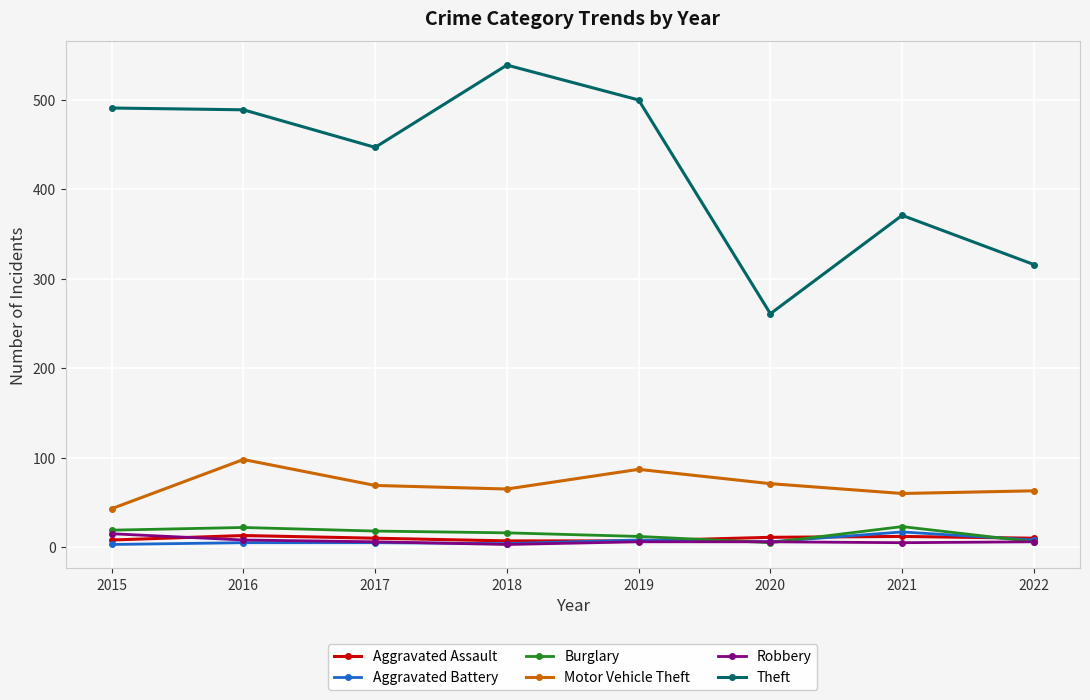

Which series has the largest total across all categories?

Theft